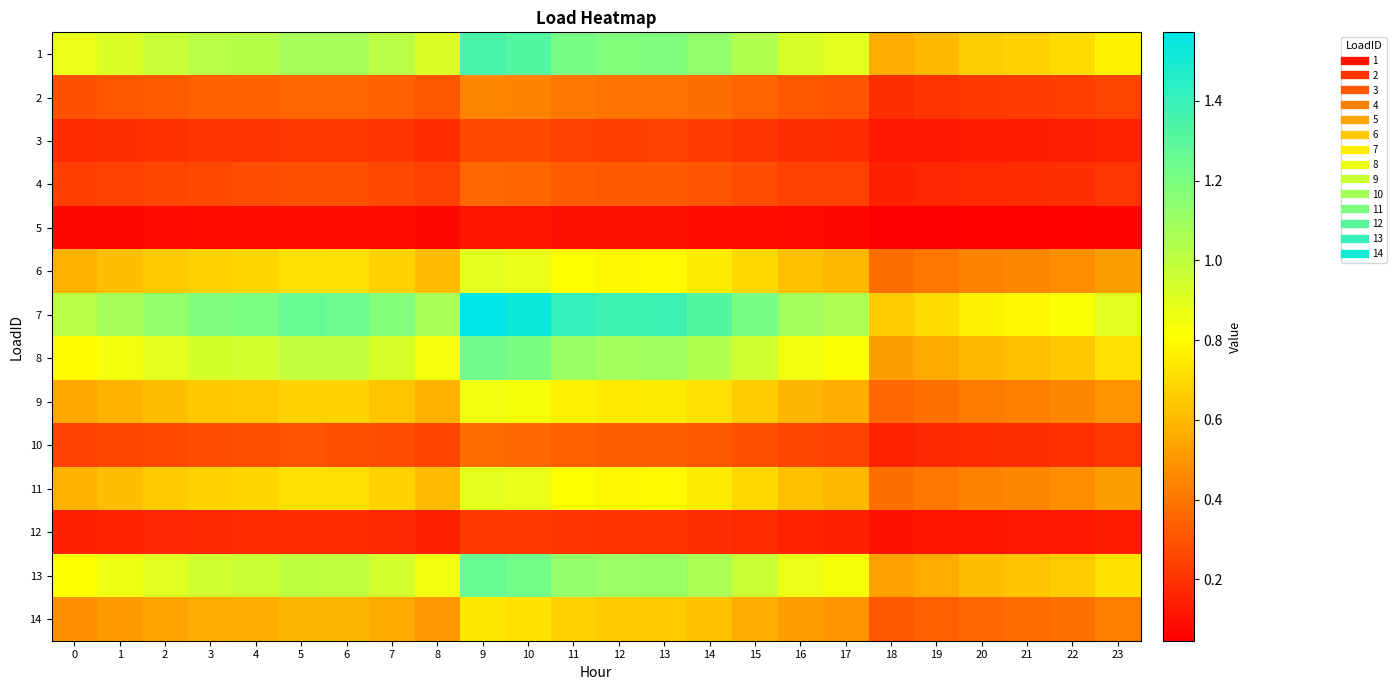

Which category has the lowest value across all series?

18